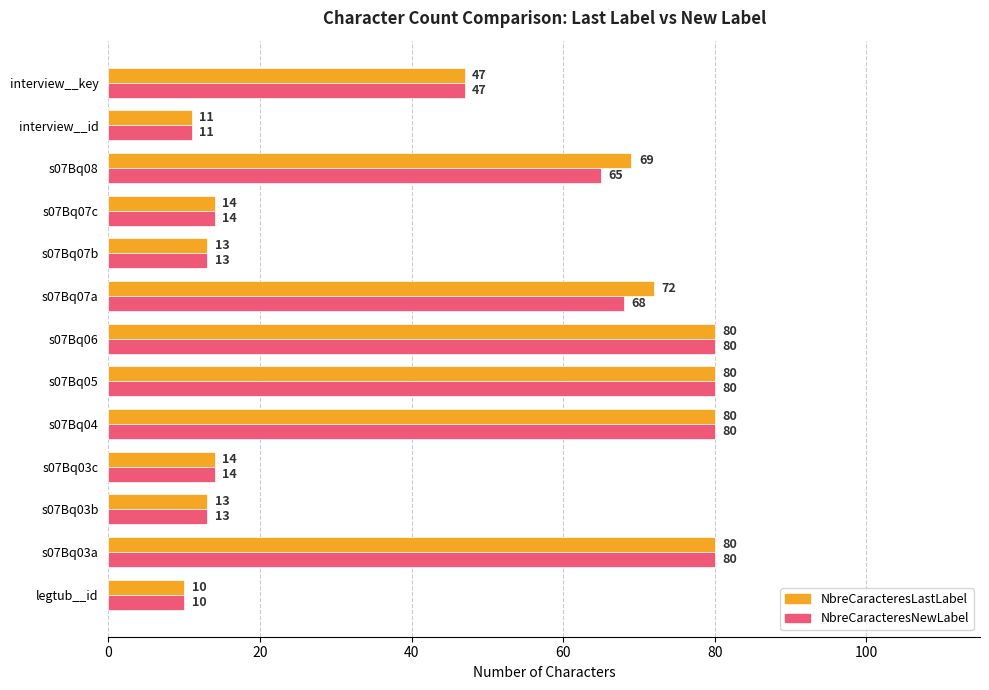

Which label corresponds to the smallest value in the chart?

legtub__id